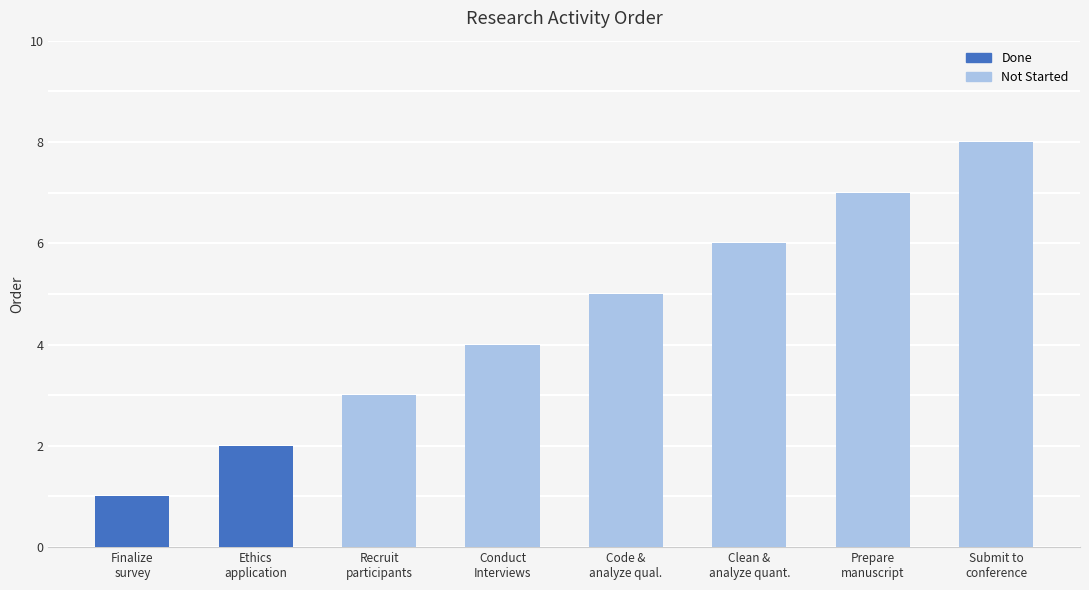

Reading left to right, what are all the values shown in this chart?

Finalize survey & Interview guide=1	Complete ethics application=2	Recruit participants=3	Conduct Interviews & disseminate surveys=4	Code and analyze qualitative data=5	Clean and analyze quantitative data=6	Prepare manuscript=7	Submit to conference=8